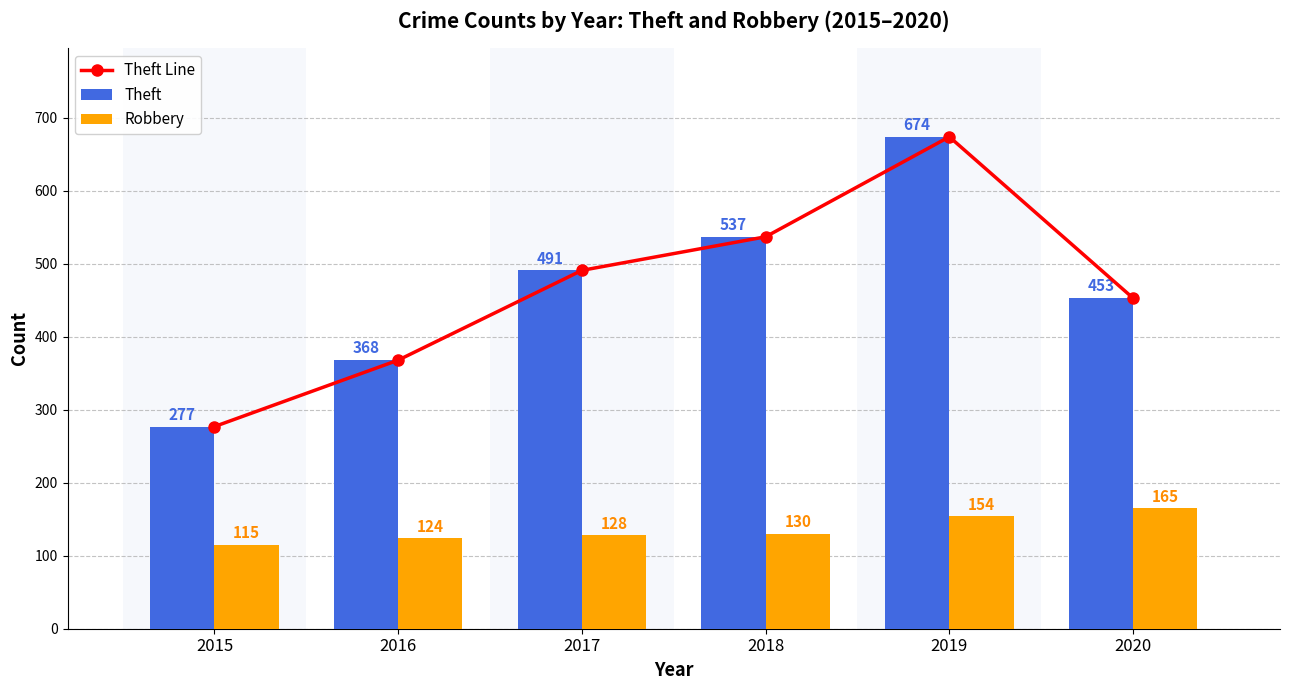

At which label is Theft closest to 475?

2017